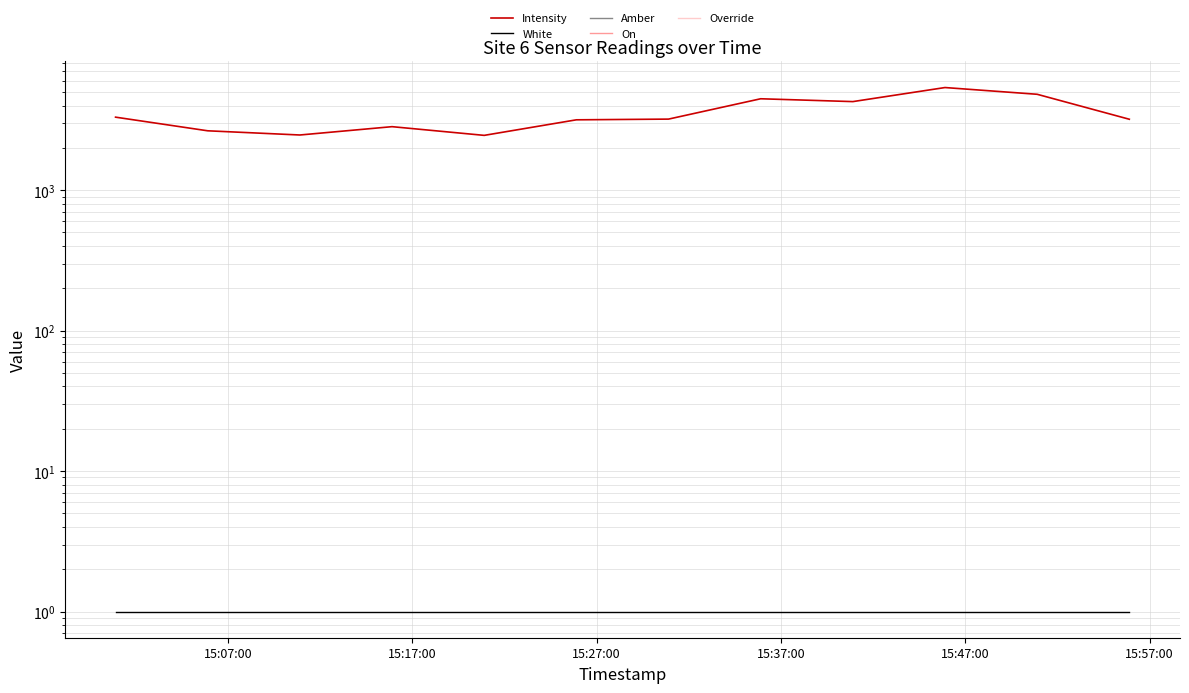

What is the difference between the maximum and second lowest values in the Intensity series?

2904.4